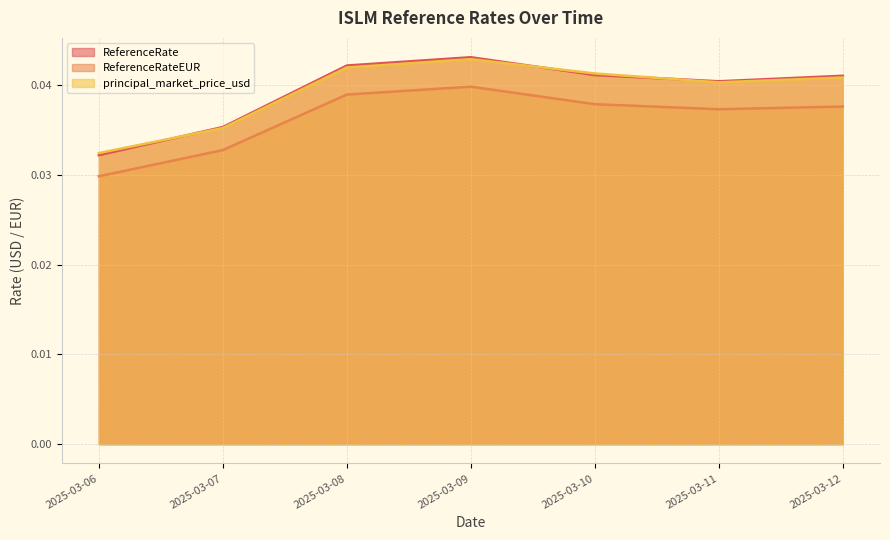

Which label corresponds to the largest value in the chart?

2025-03-09